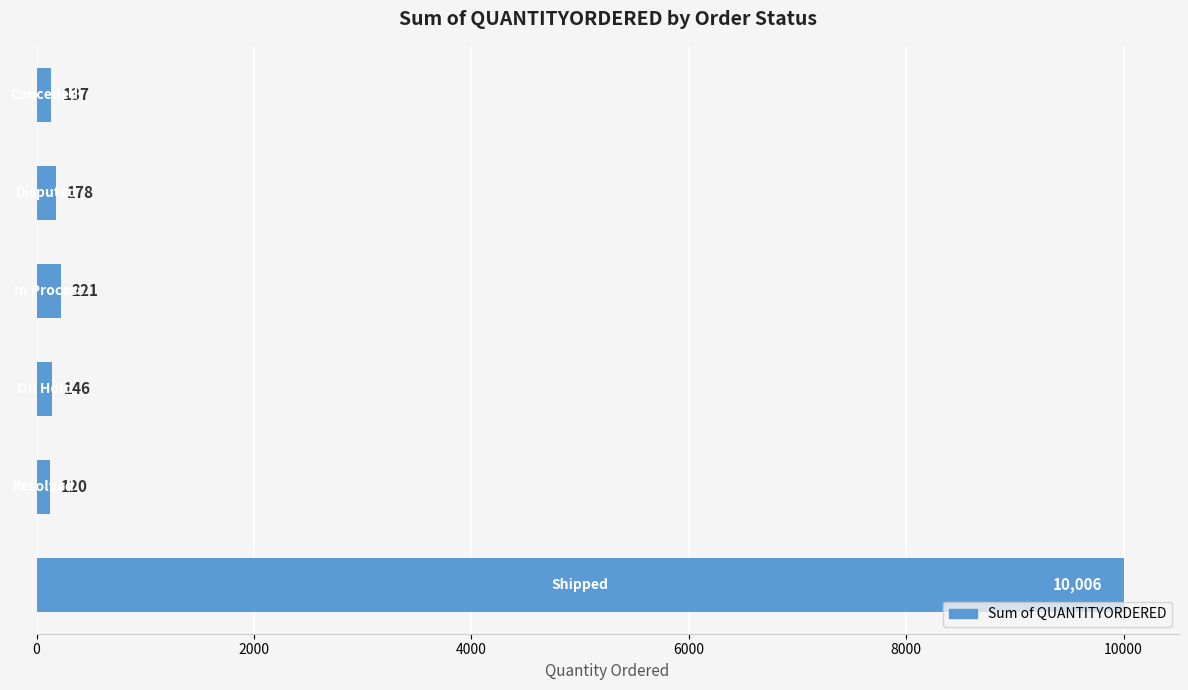

What is the greatest value displayed?

10006